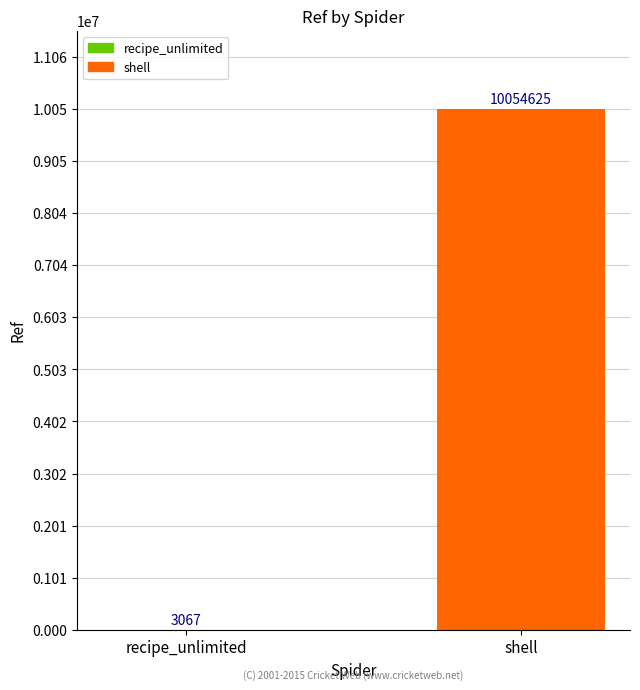

What is the maximum value shown in the chart?

10054625